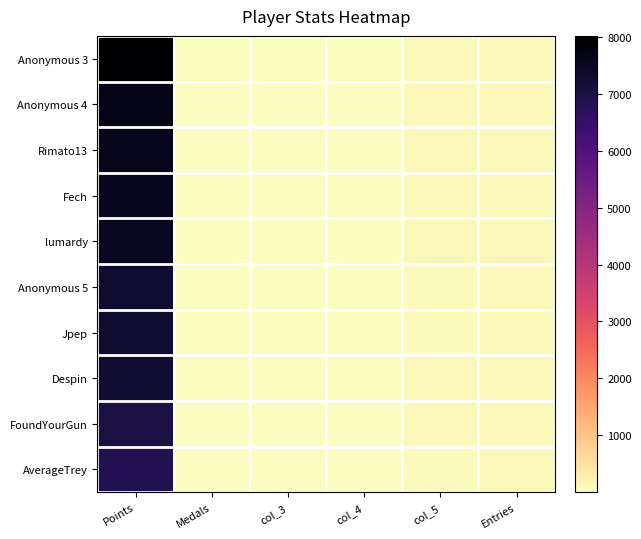

Reading right to left, extract all data points from this chart.

Anonymous 3: Entries=115	col_5=115	col_4=10	col_3=20	Medals=19	Points=8016
Anonymous 4: Entries=116	col_5=98	col_4=9	col_3=8	Medals=9	Points=7690
Rimato13: Entries=115	col_5=104	col_4=16	col_3=3	Medals=8	Points=7615
Fech: Entries=114	col_5=104	col_4=4	col_3=8	Medals=14	Points=7520
lumardy: Entries=113	col_5=112	col_4=6	col_3=6	Medals=9	Points=7485
Anonymous 5: Entries=114	col_5=82	col_4=4	col_3=5	Medals=8	Points=7323
Jpep: Entries=113	col_5=88	col_4=2	col_3=7	Medals=3	Points=7319
Despin: Entries=115	col_5=115	col_4=5	col_3=6	Medals=3	Points=7262
FoundYourGun: Entries=104	col_5=101	col_4=4	col_3=4	Medals=8	Points=7062
AverageTrey: Entries=99	col_5=84	col_4=5	col_3=1	Medals=3	Points=6885